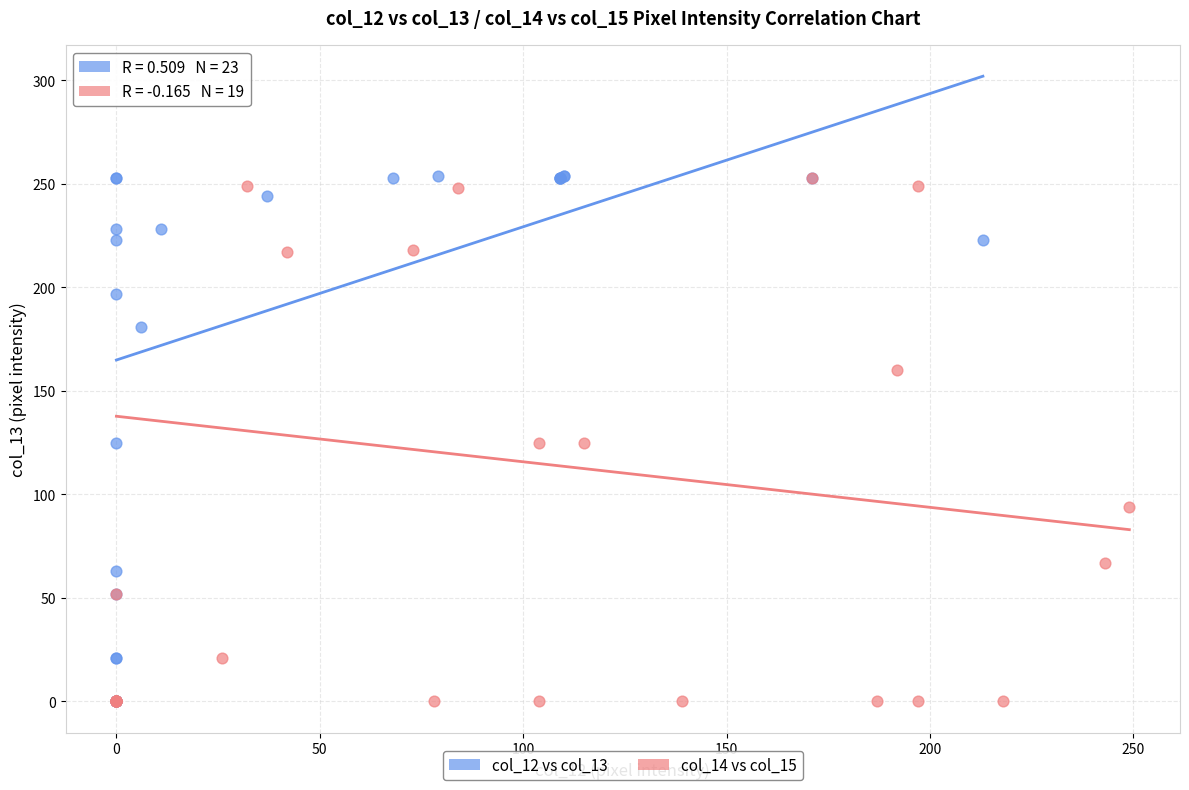

What are all the series names shown in the legend?

col_12 vs col_13, col_14 vs col_15